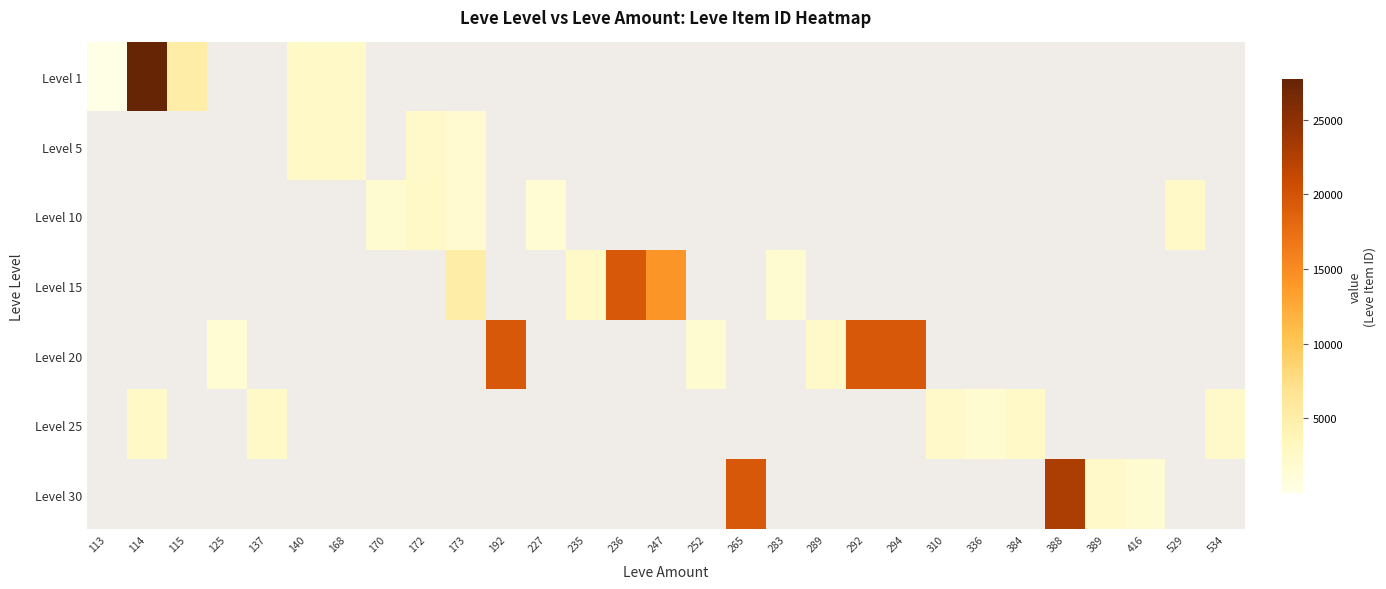

What is the maximum value shown in the chart?

27713.0